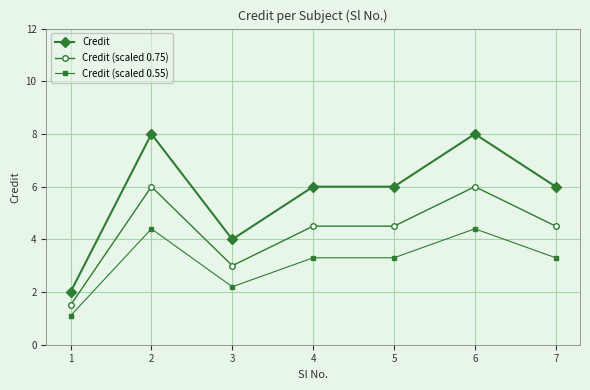

Rank the series by their average value, from lowest to highest.

Credit (scaled 0.55), Credit (scaled 0.75), Credit